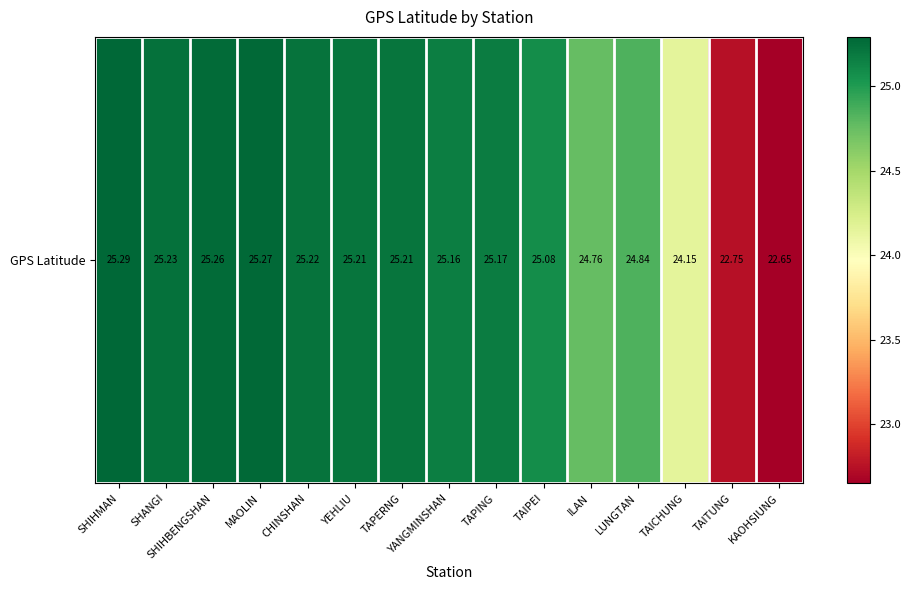

True or false: the data shows 25.3 at MAOLIN.

True